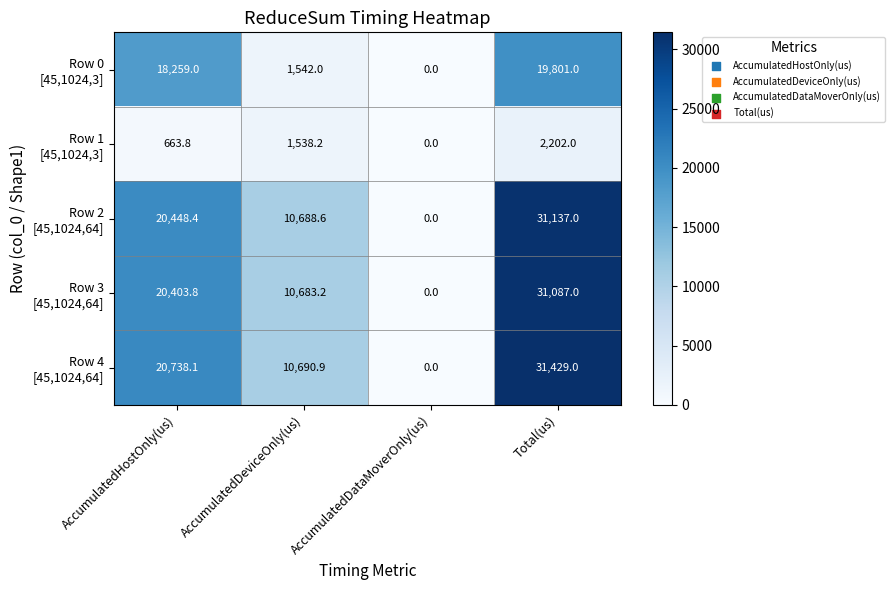

Count the number of data series in this chart.

5